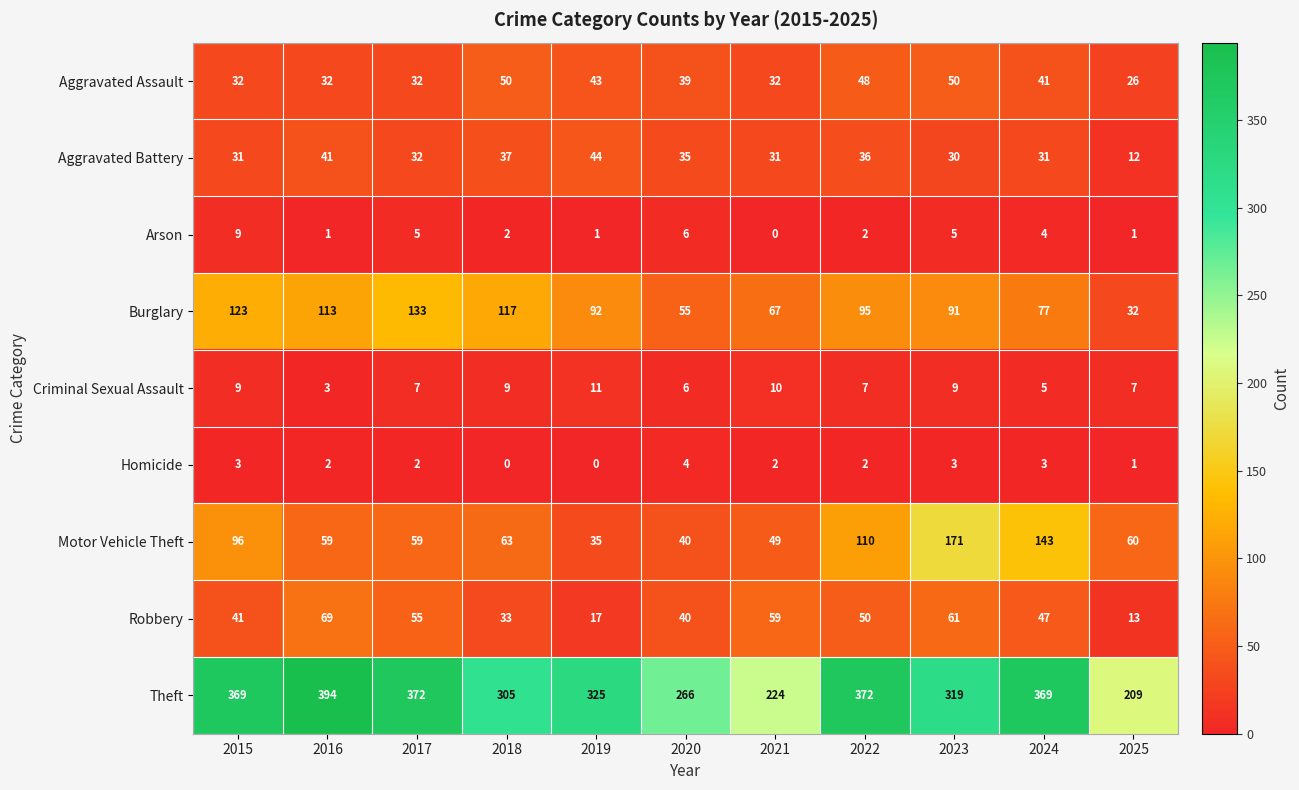

Which series has the widest spread of values?

Theft